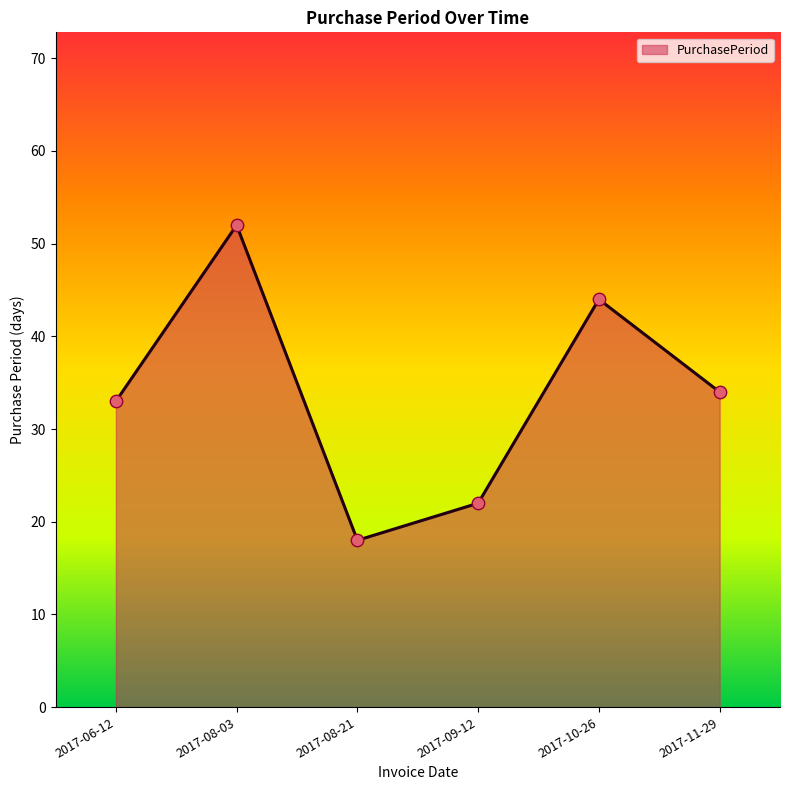

Between 2017-08-21 and 2017-10-26, which is larger?

2017-10-26